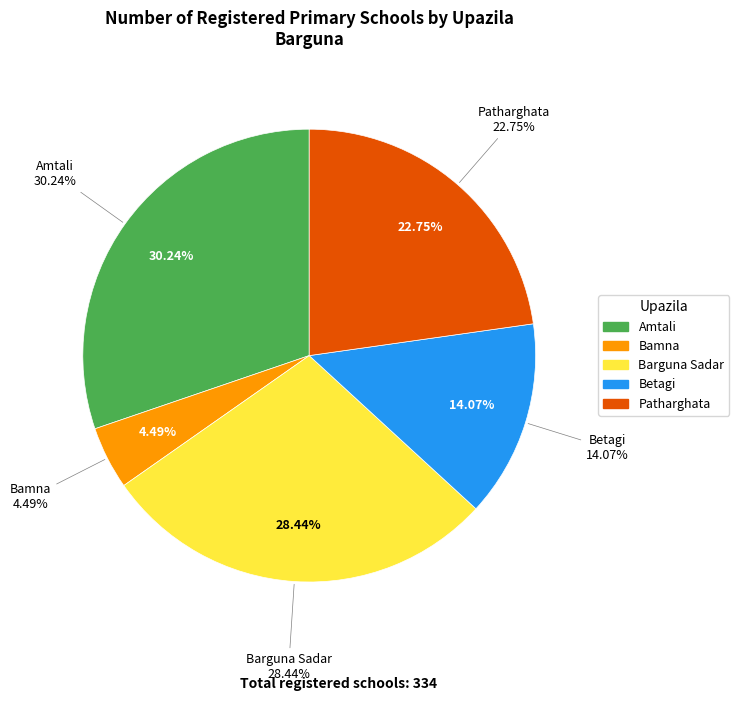

To the nearest percent, what is the combined percentage of Patharghata and Bamna?

27%